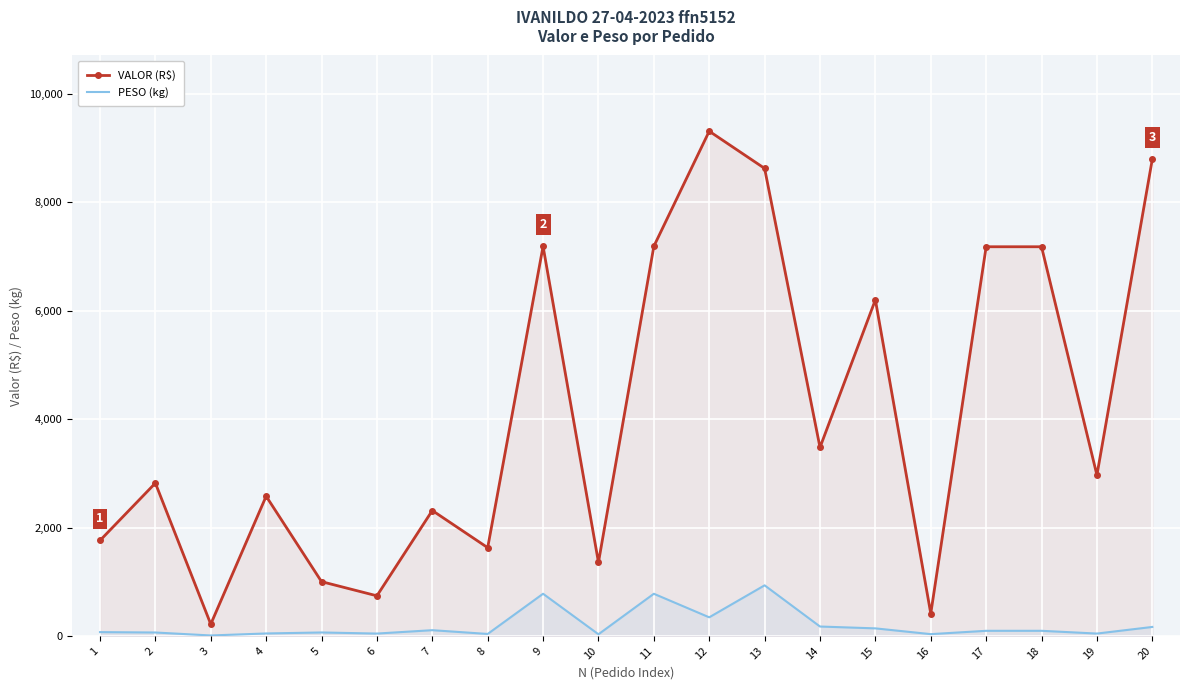

What is the difference between the PESO (kg) values at 5 and 15?

75.6